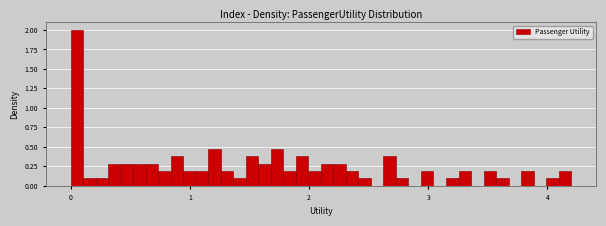

Read against the x-axis, roughly where is the centre of the tallest bar?

0.1